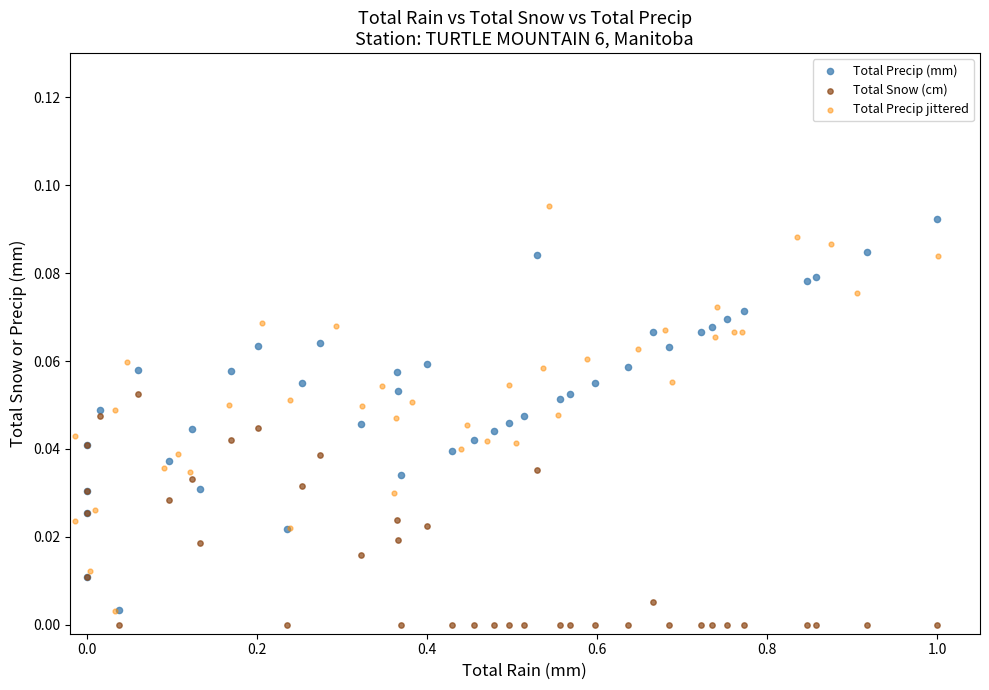

What are all the series names shown in the legend?

Total Precip (mm), Total Snow (cm), Total Precip jittered